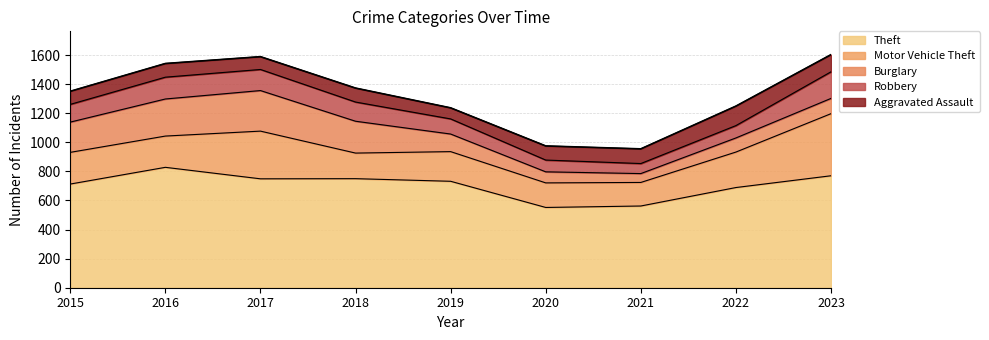

Is the value of Robbery at 2018 greater than the value of Burglary at 2016?

No